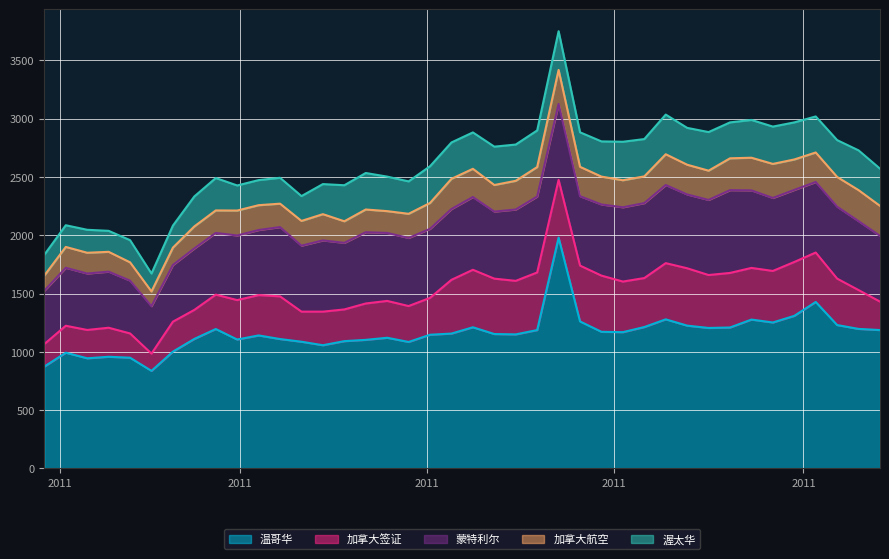

What is the difference between the maximum and minimum values in the 温哥华 series?

1143